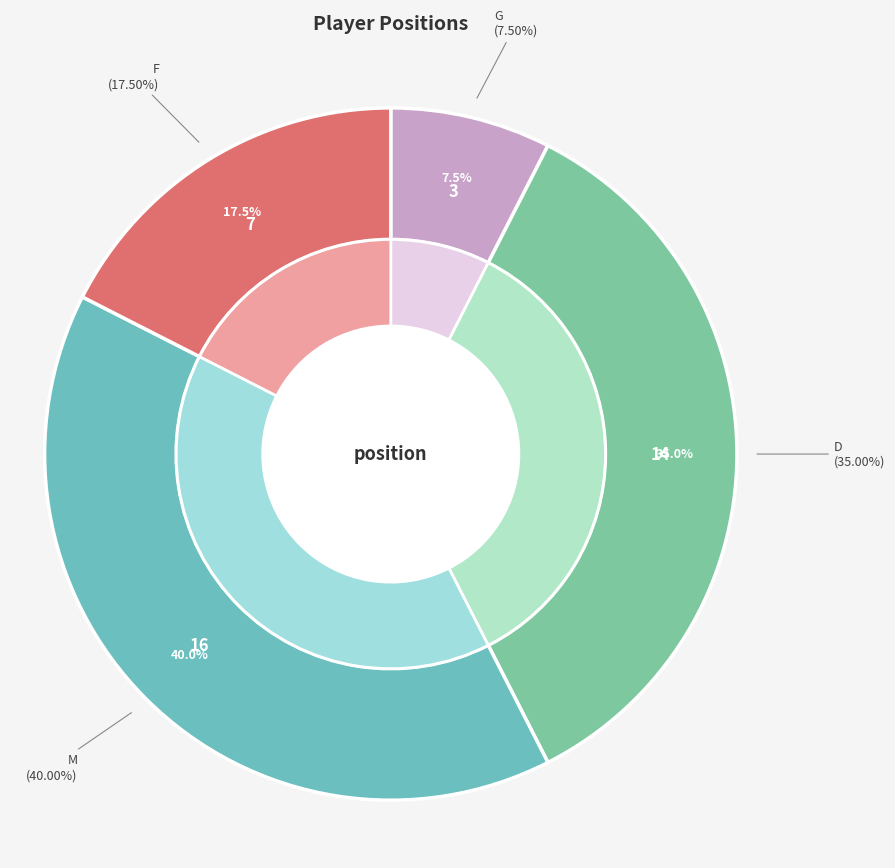

Does F account for over 50% of the chart?

No